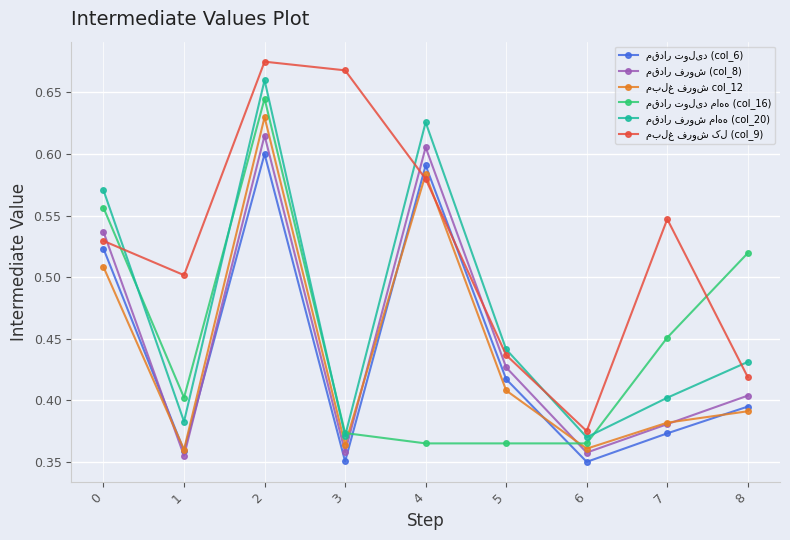

At how many categories does at least one series exceed 0?

9